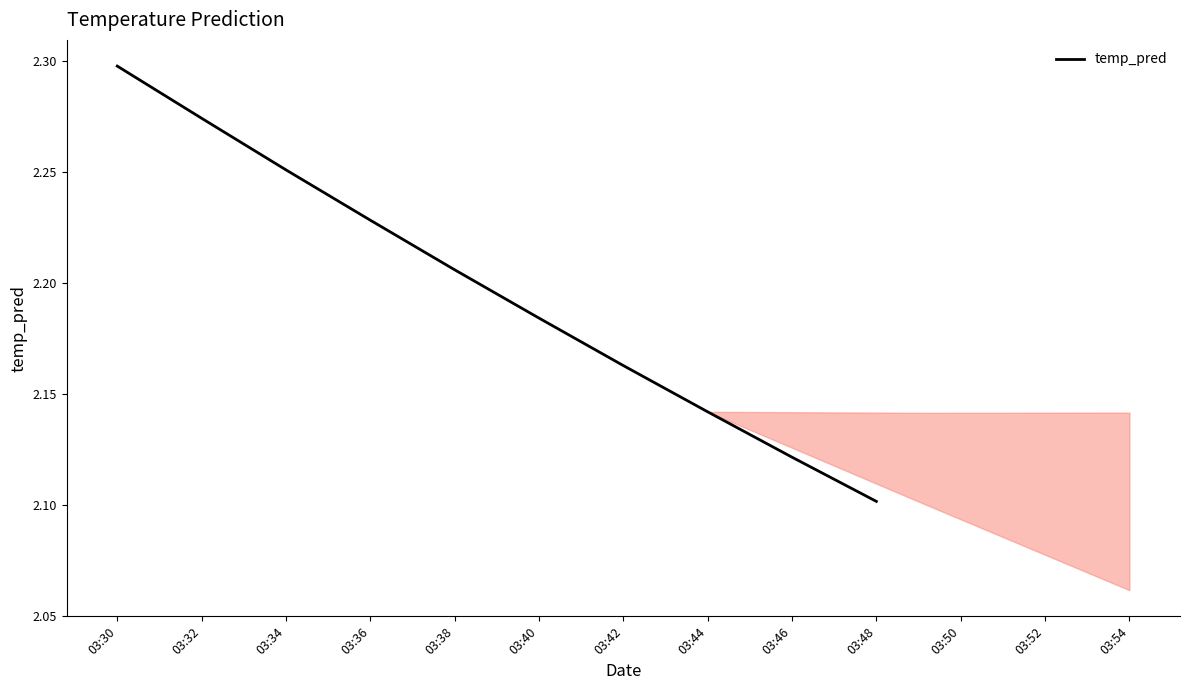

List the labels in order of value, smallest first.

03:48, 03:46, 03:44, 03:42, 03:40, 03:38, 03:36, 03:34, 03:32, 03:30